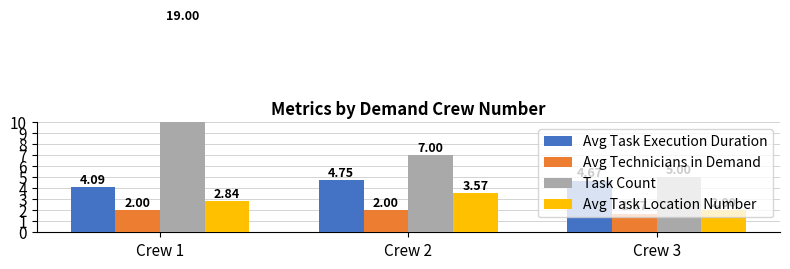

What is the sum of all Avg Technicians in Demand values?

5.7